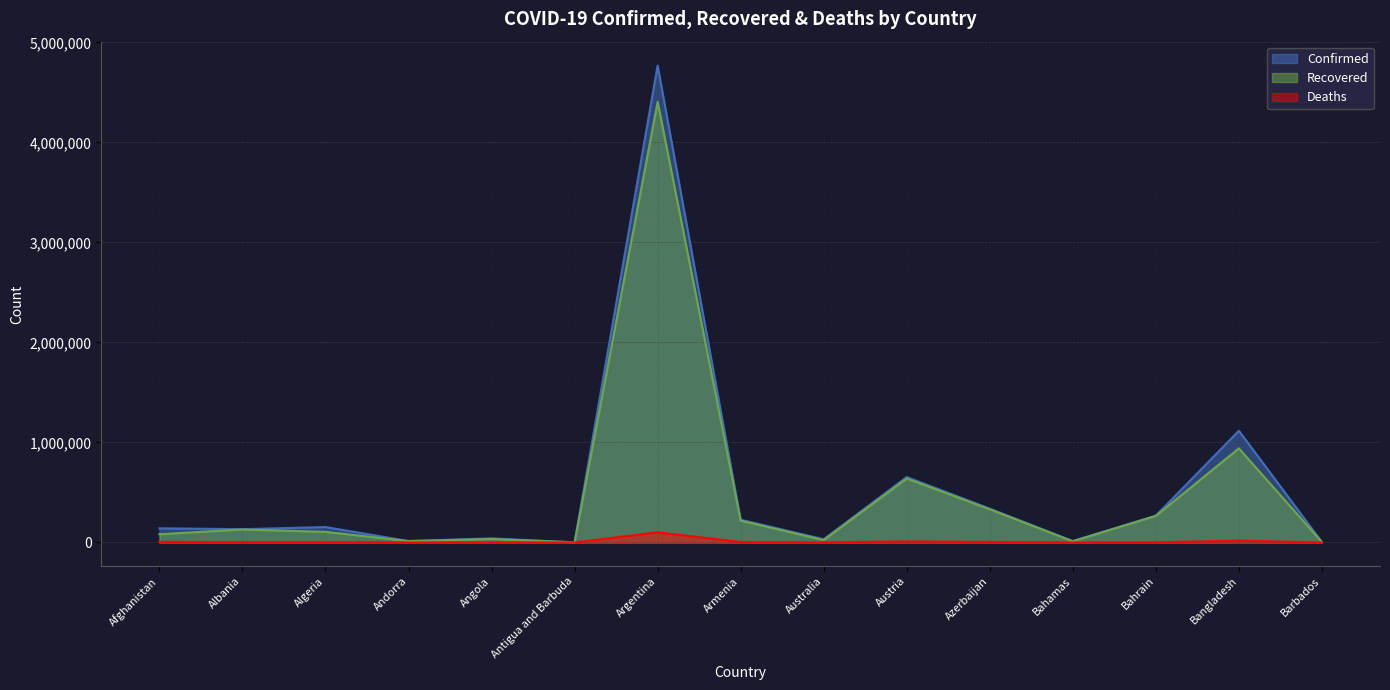

True or false: Deaths has more than 0 points higher than both neighbors.

True